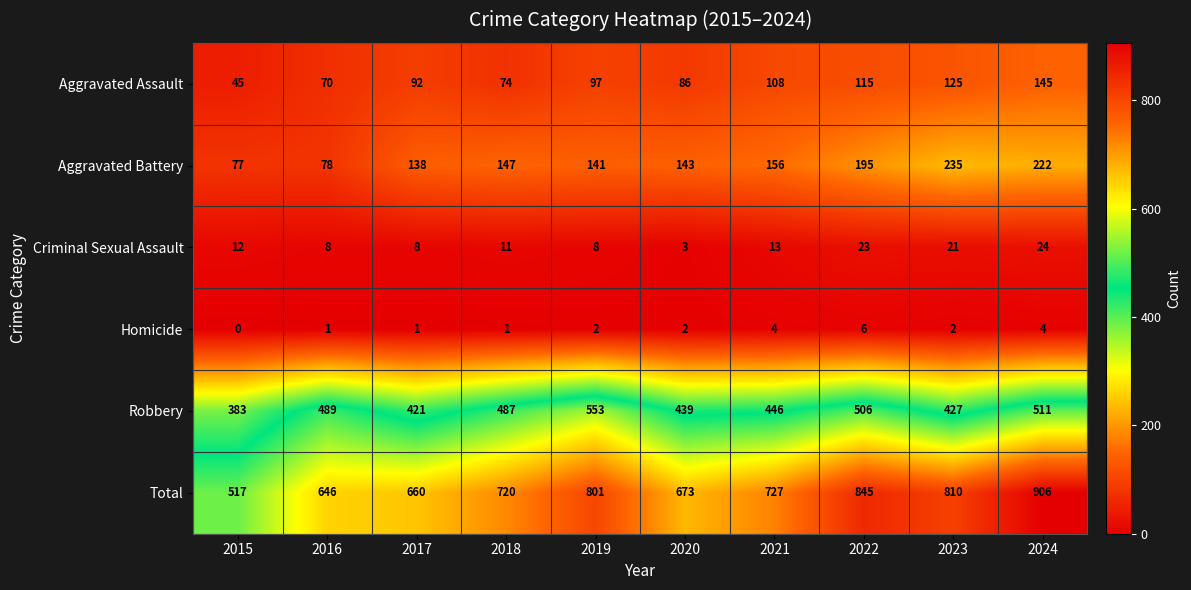

Where does the Total series first go above 727?

2019